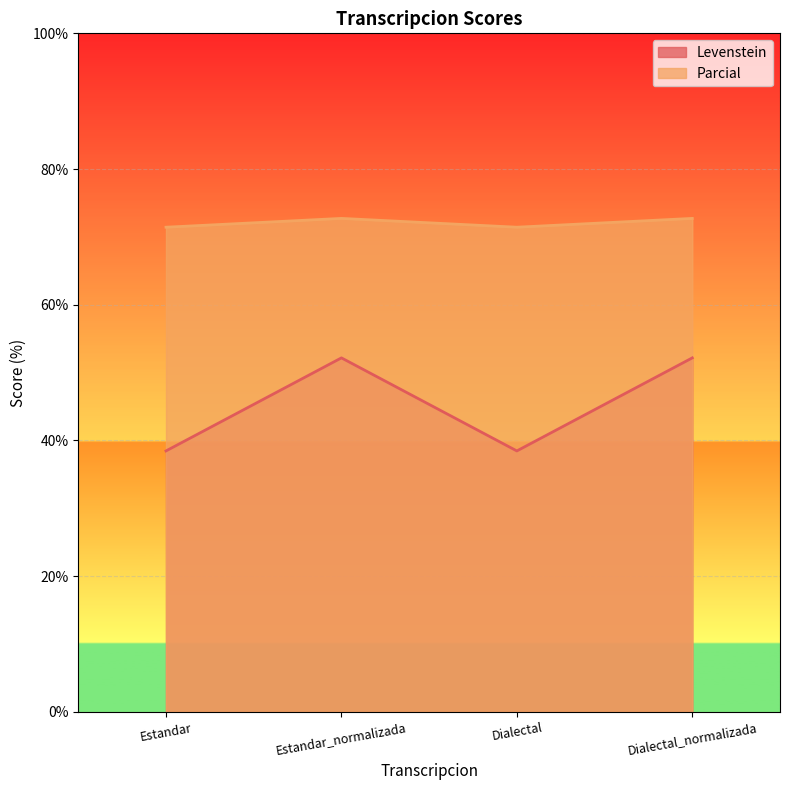

What is the value of the Levenstein point at the 4th from the left?

52.2